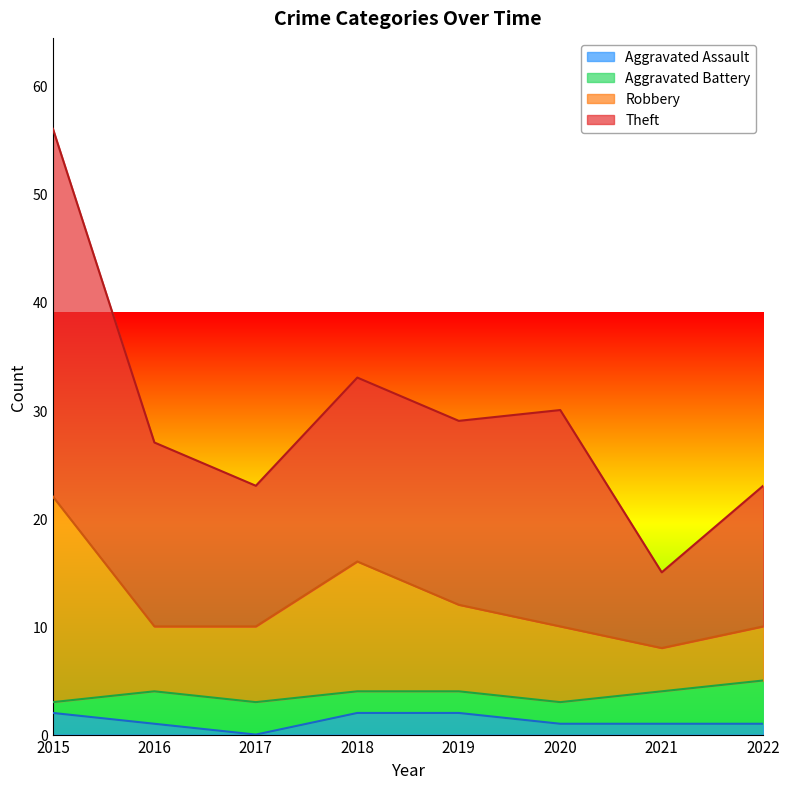

True or false: Aggravated Assault has a value of 2 at 2019.

True